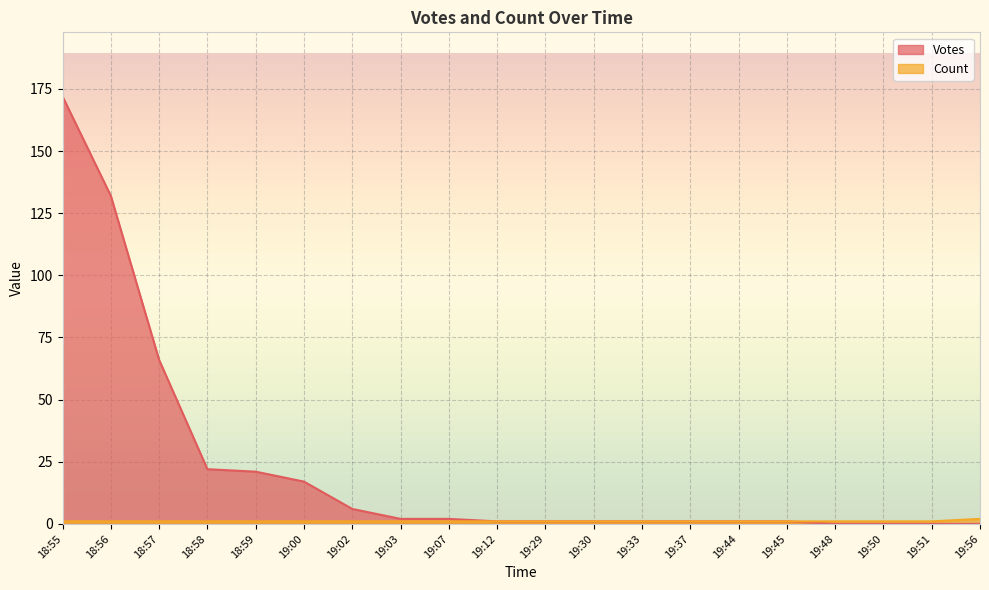

Reading left to right, extract all data points from this chart.

Votes: 172	132	66	22	21	17	6	2	2	1	1	1	1	1	1	1	0	0	0	0
Count: 1	1	1	1	1	1	1	1	1	1	1	1	1	1	1	1	1	1	1	2